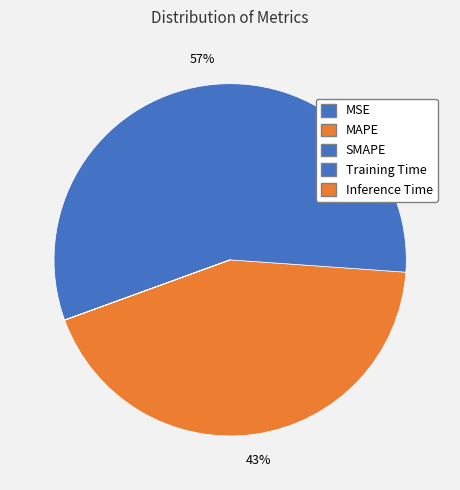

The SMAPE slice represents 47% of the pie. True or false?

False